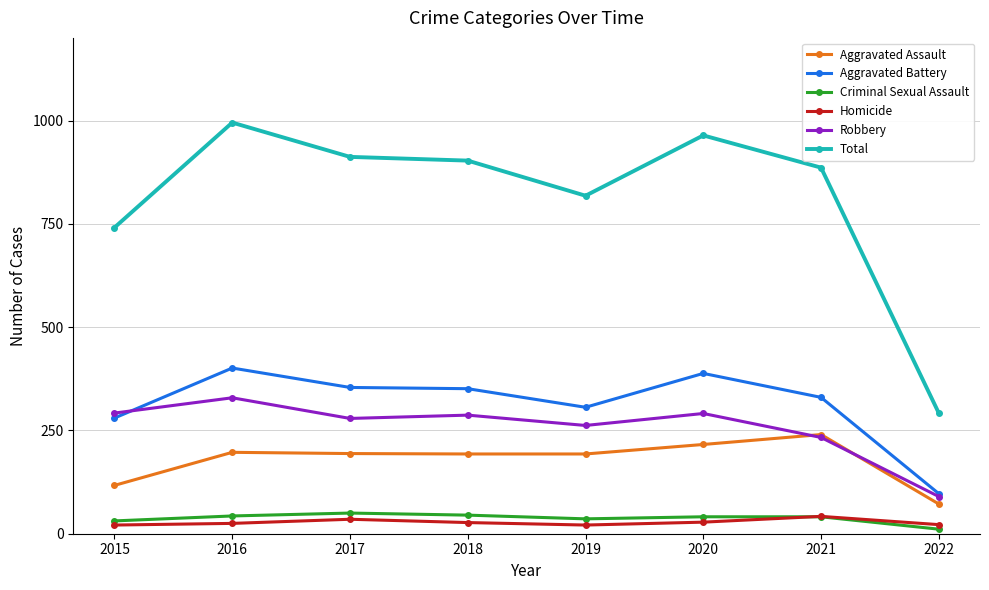

Which series changed the most between 2016 and 2022?

Total